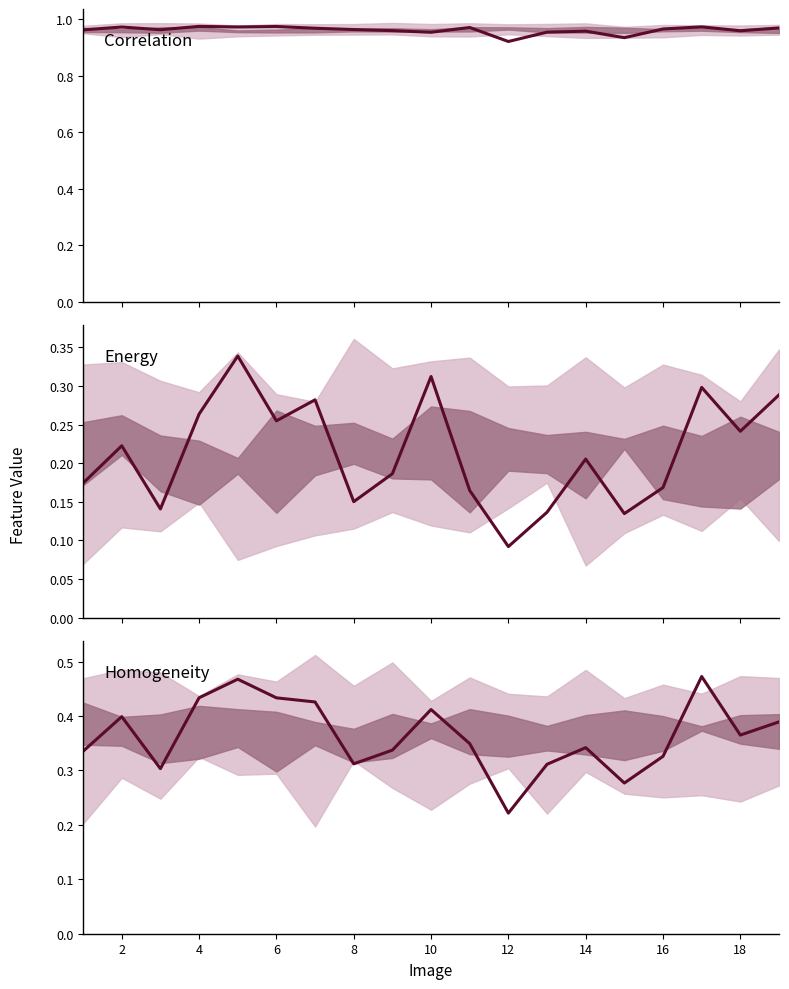

How many lines are shown in the chart?

3